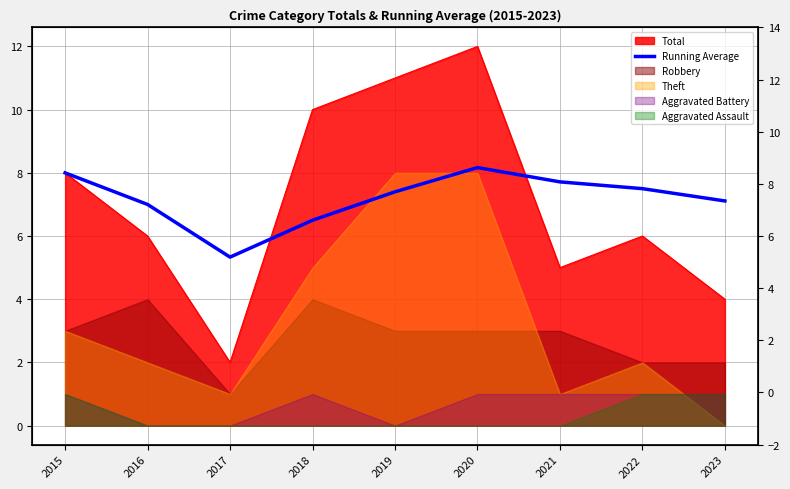

What is the difference between the values at 2023 and 2015?

0.9